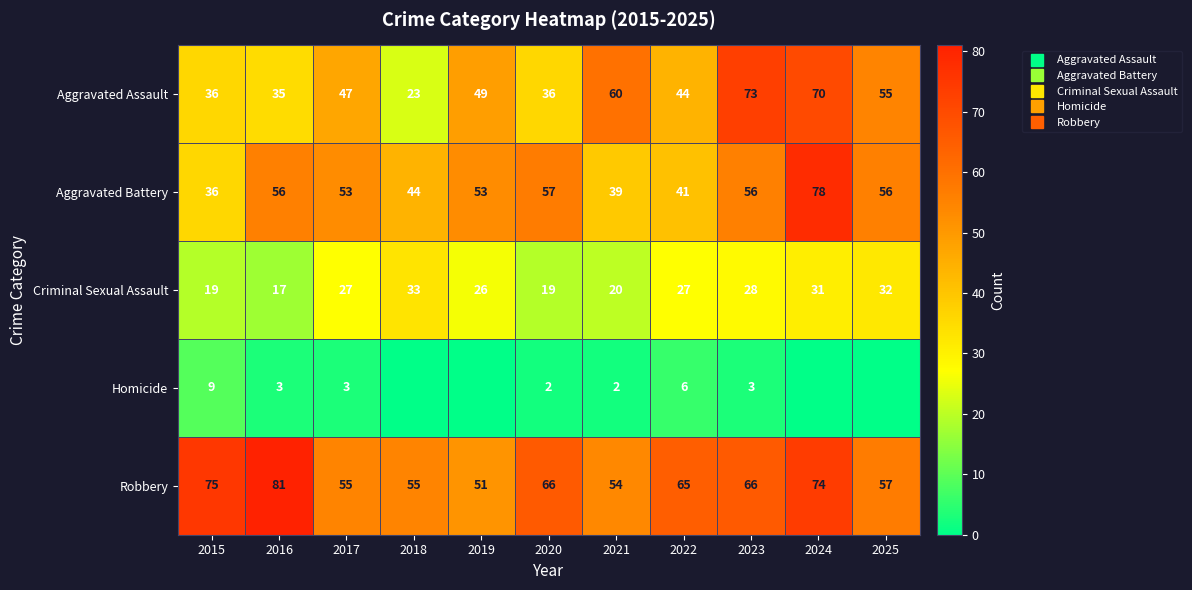

Which series has the widest spread of values?

Aggravated Assault